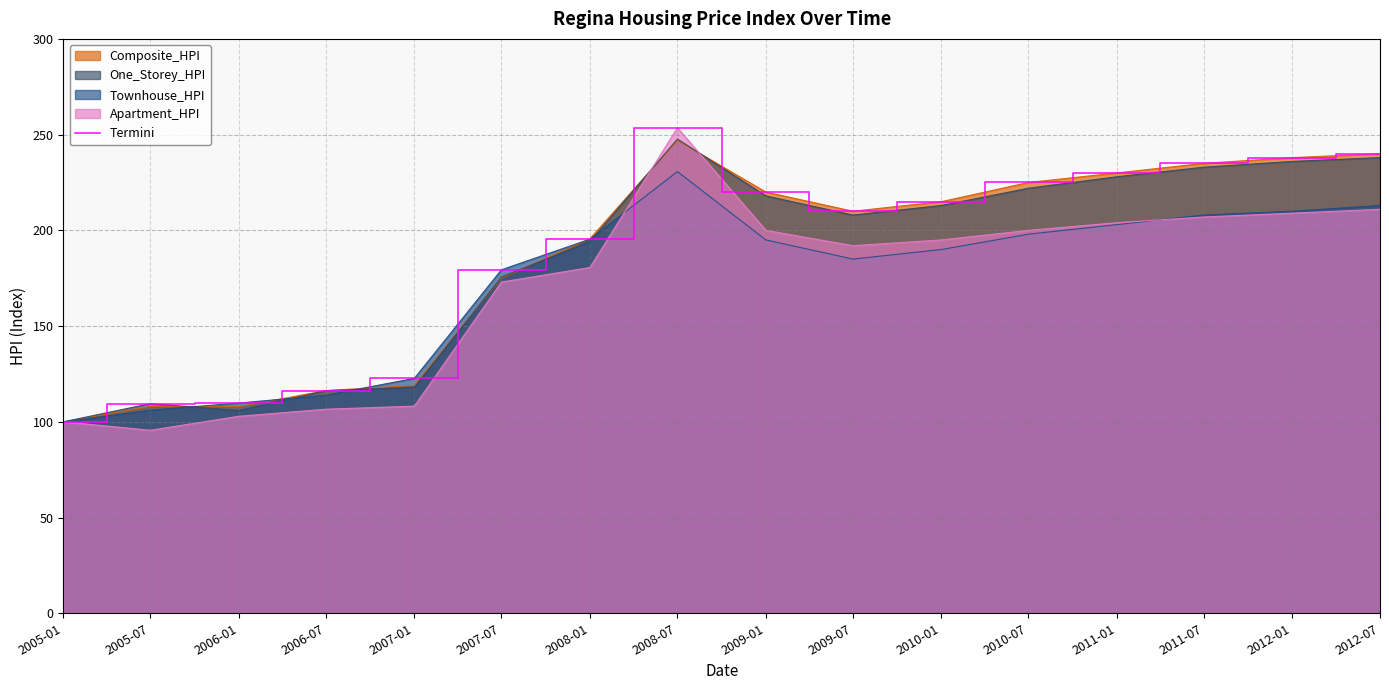

What position from the right is 2011-01?

4